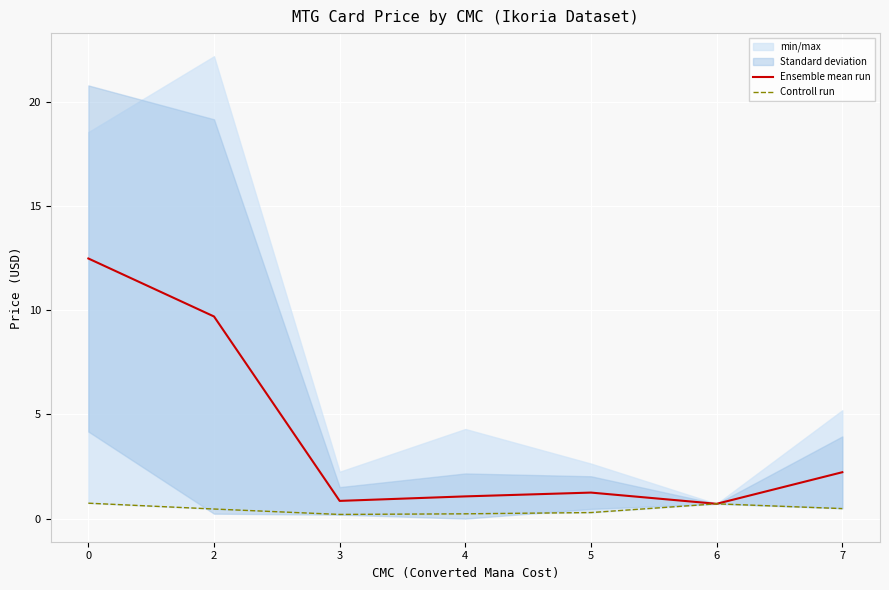

The value of Ensemble mean run at 7 is 2.2. True or false?

True